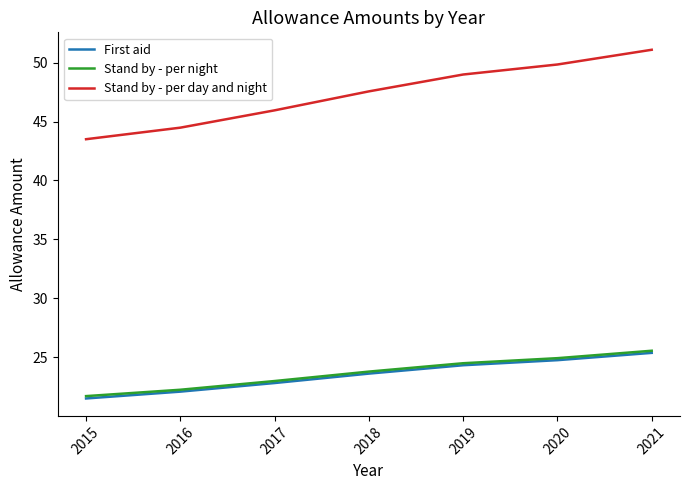

The value of First aid at 2018 is 23.6. True or false?

True